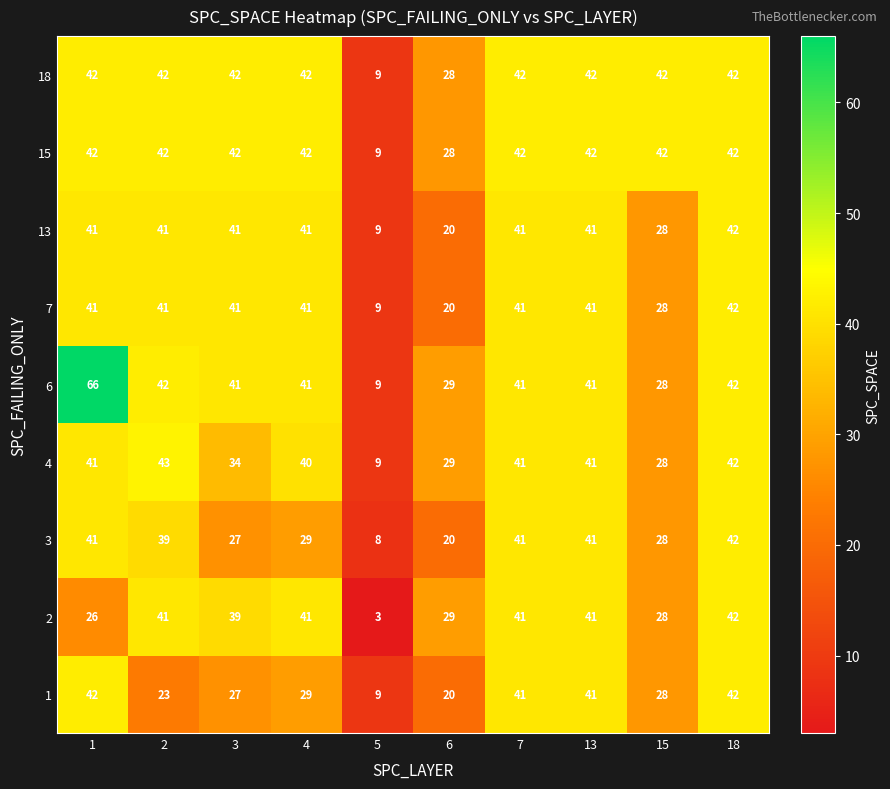

Where is 18 nearest to the value 25?

6